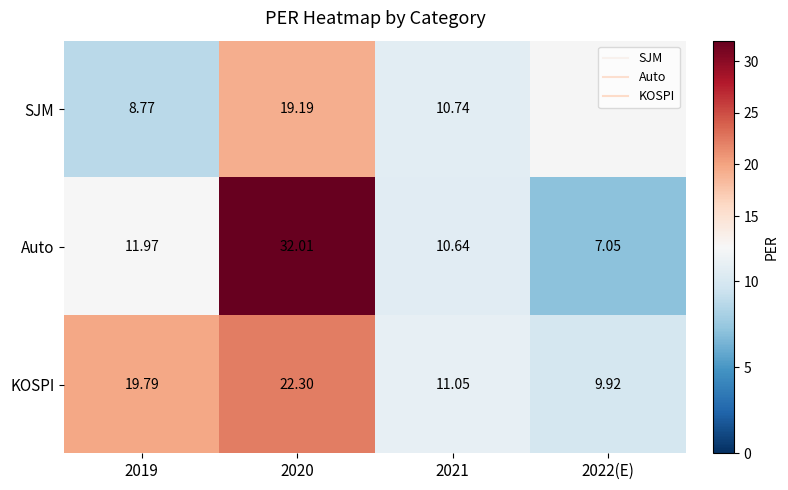

Is the value of Auto at 2020 greater than the value of SJM at 2021?

Yes